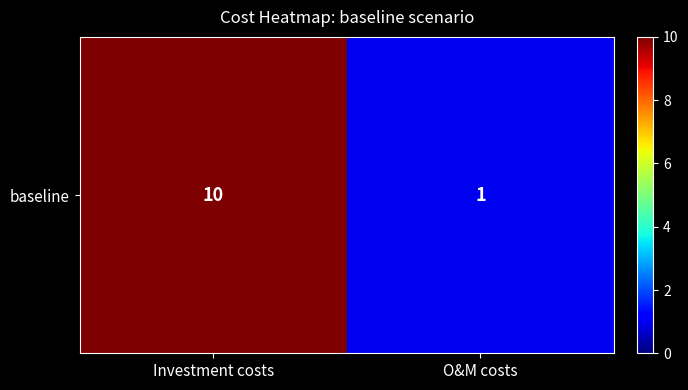

Which label corresponds to the smallest value in the chart?

O&M costs